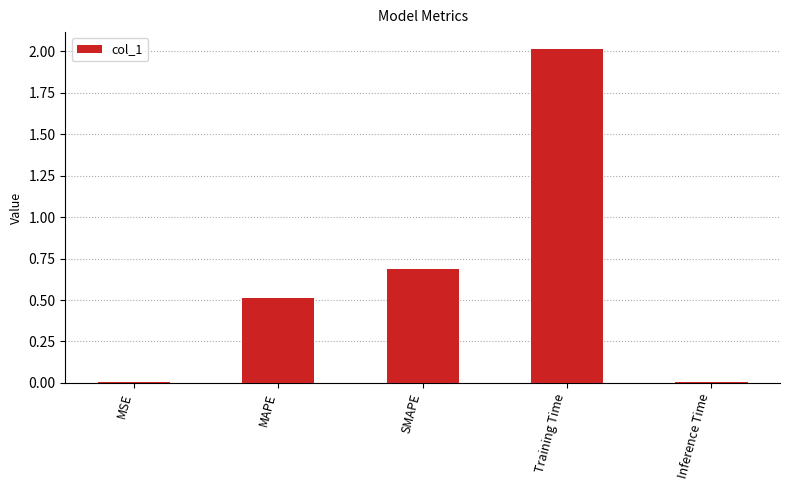

What is the maximum value shown in the chart?

2.0